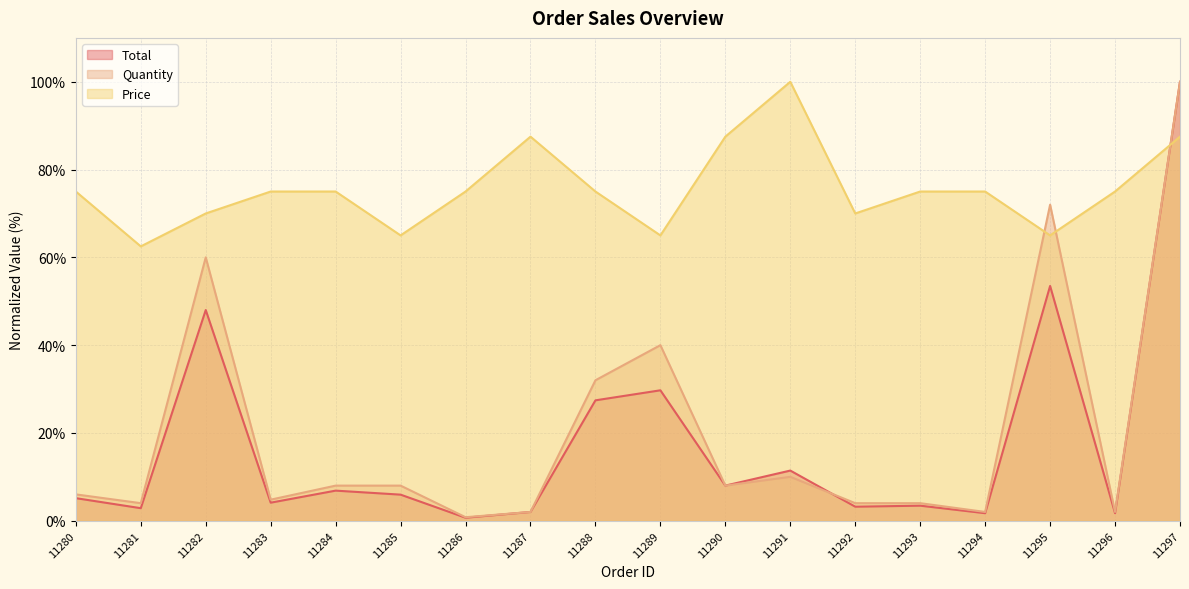

List the series in order of their peak value, highest first.

Total, Quantity, Price